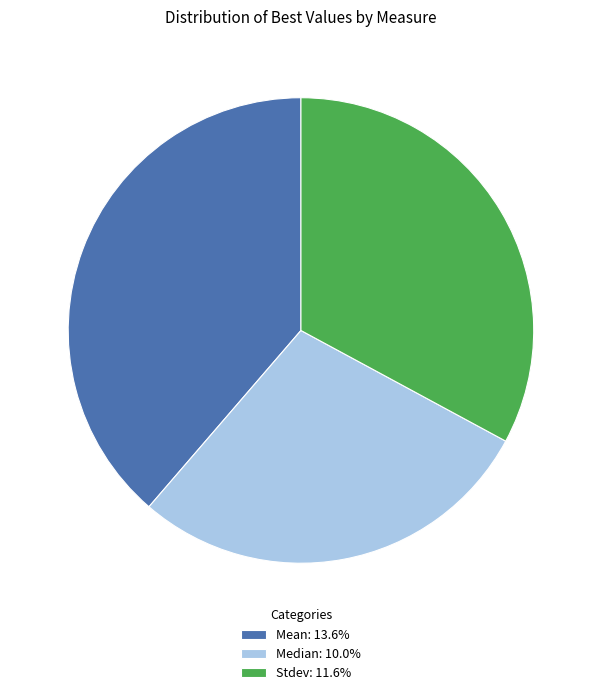

Does any single category account for the majority?

No